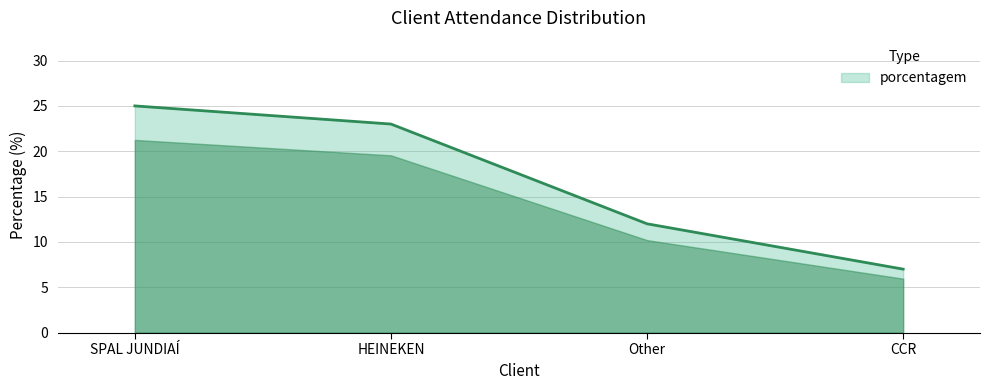

List the labels in order of value, smallest first.

CCR, Other, HEINEKEN, SPAL JUNDIAÍ